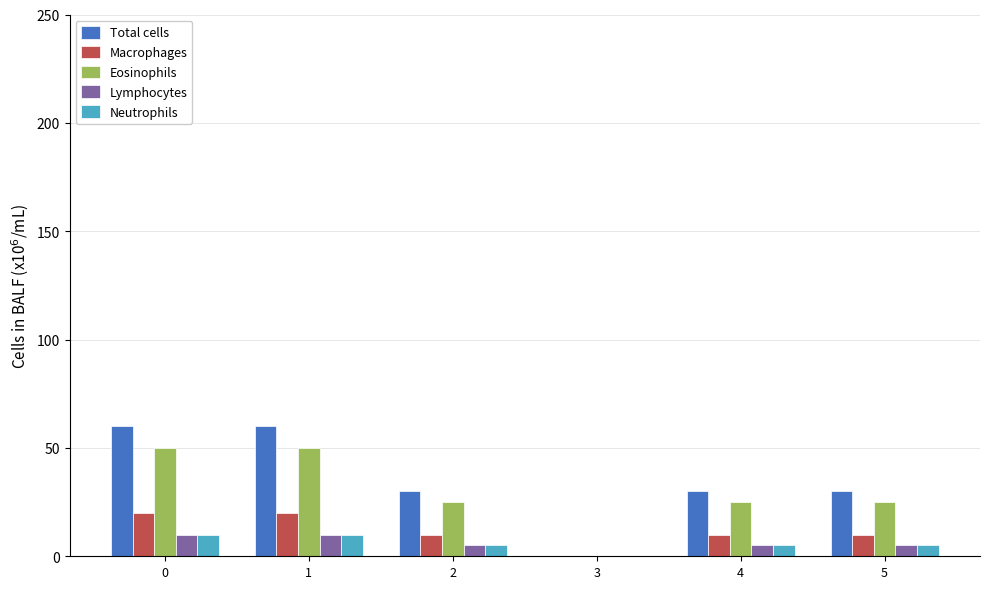

How many Lymphocytes values are between 5 and 10?

5